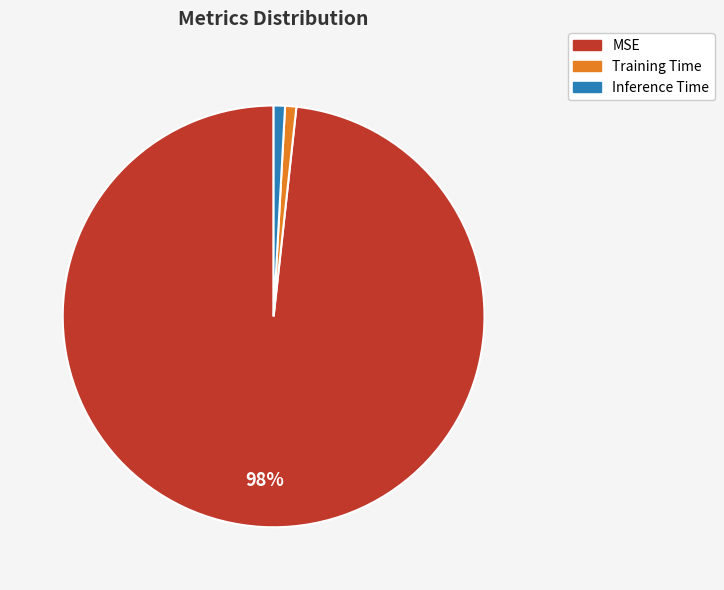

To the nearest percent, what is the combined percentage of Inference Time and Training Time?

2%